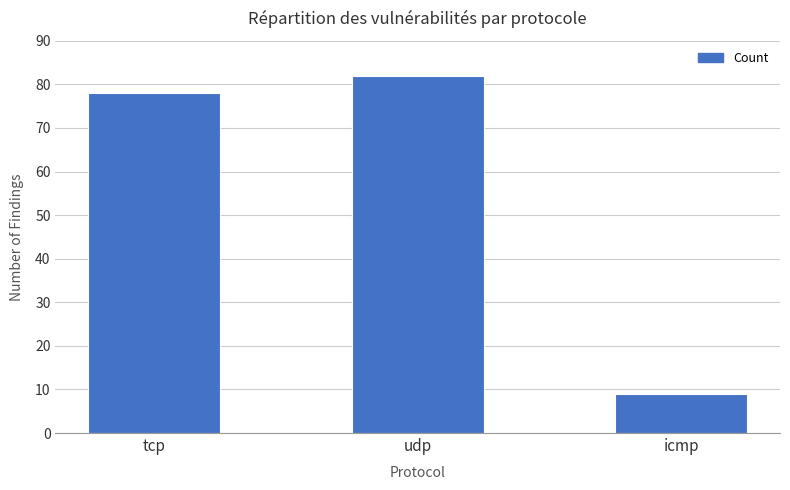

What is the minimum value shown in the chart?

9